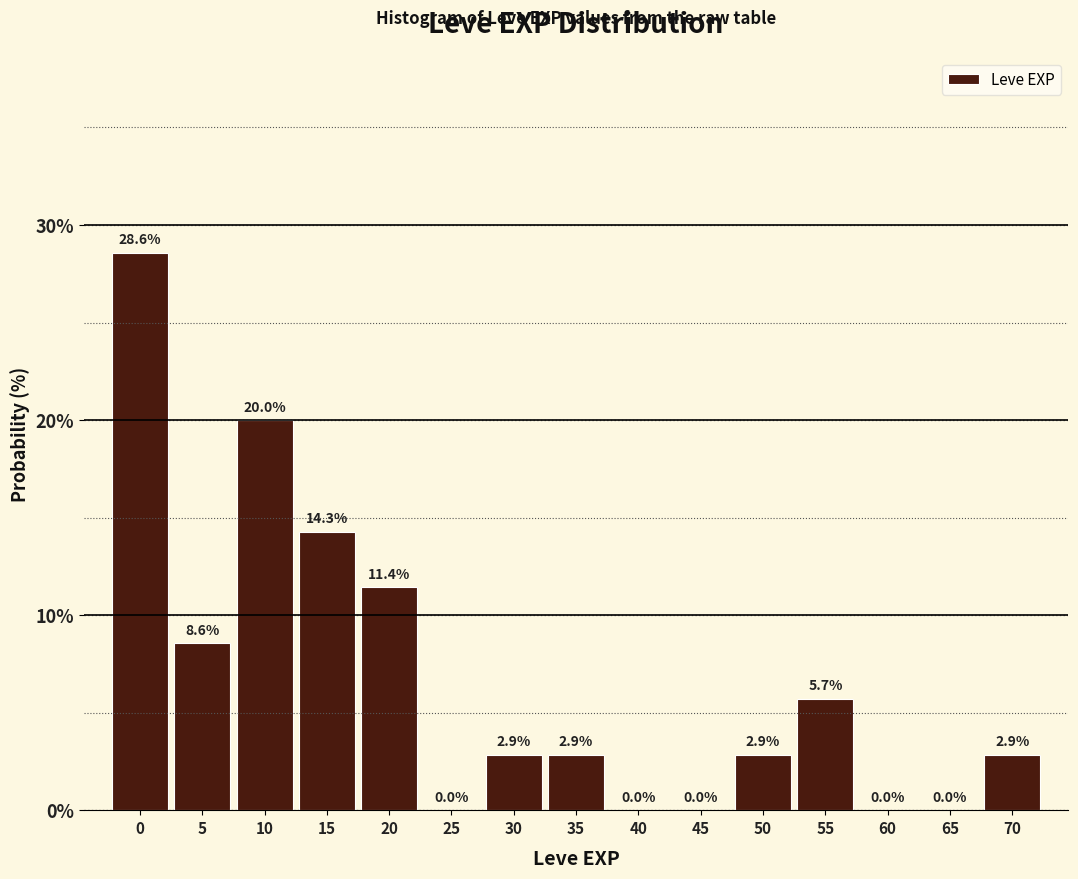

Reading left to right, what are all the values shown in this chart?

0=28.6	5=8.6	10=20.0	15=14.3	20=11.4	25=0.0	30=2.9	35=2.9	40=0.0	45=0.0	50=2.9	55=5.7	60=0.0	65=0.0	70=2.9